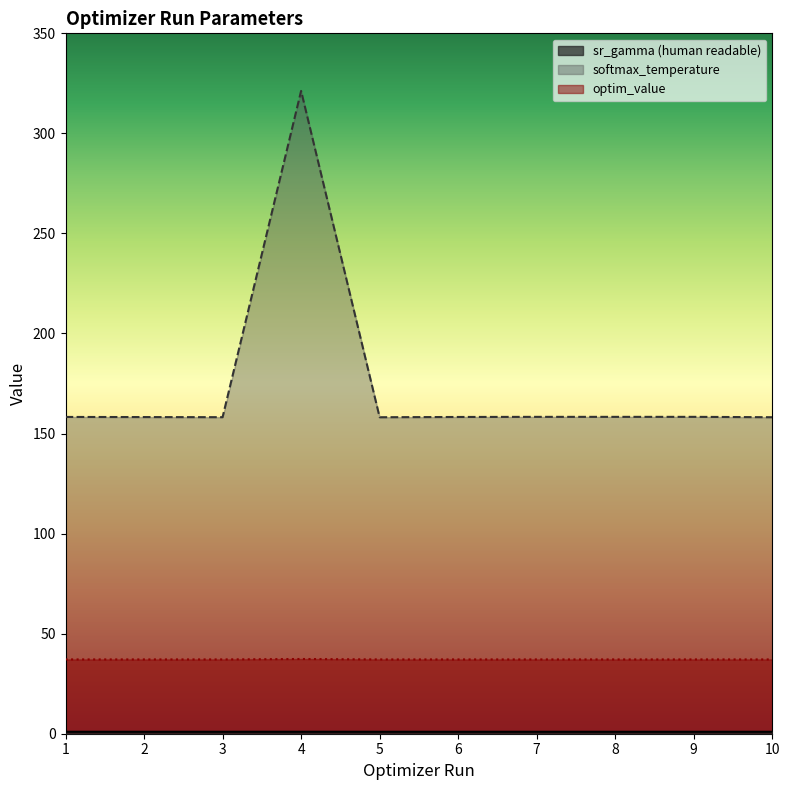

What is the lowest value of the softmax_temperature series?

158.2